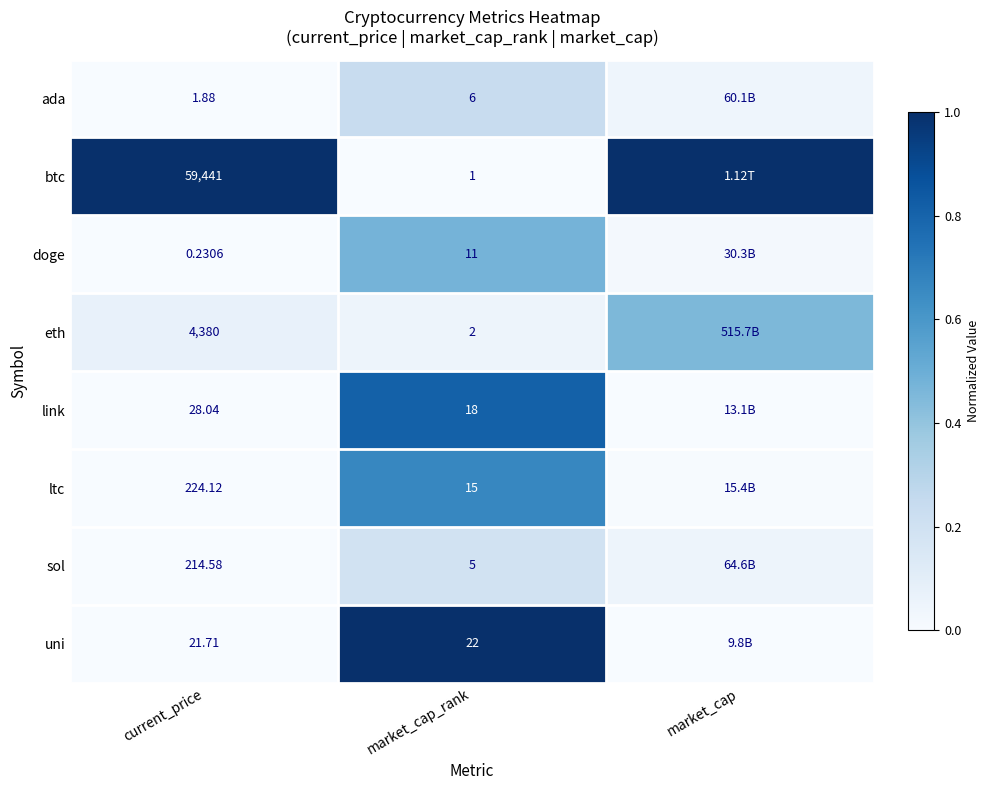

Is the value of link at current_price greater than the value of ltc at current_price?

No